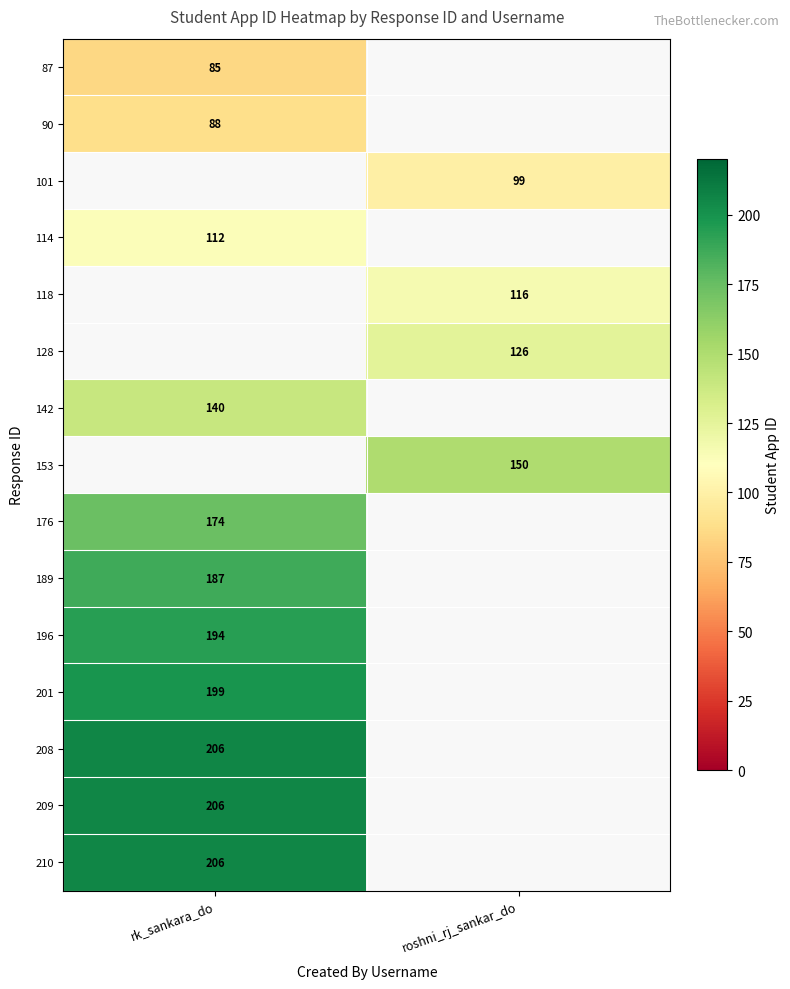

Is it true that 87 equals 144 at rk_sankara_do?

False